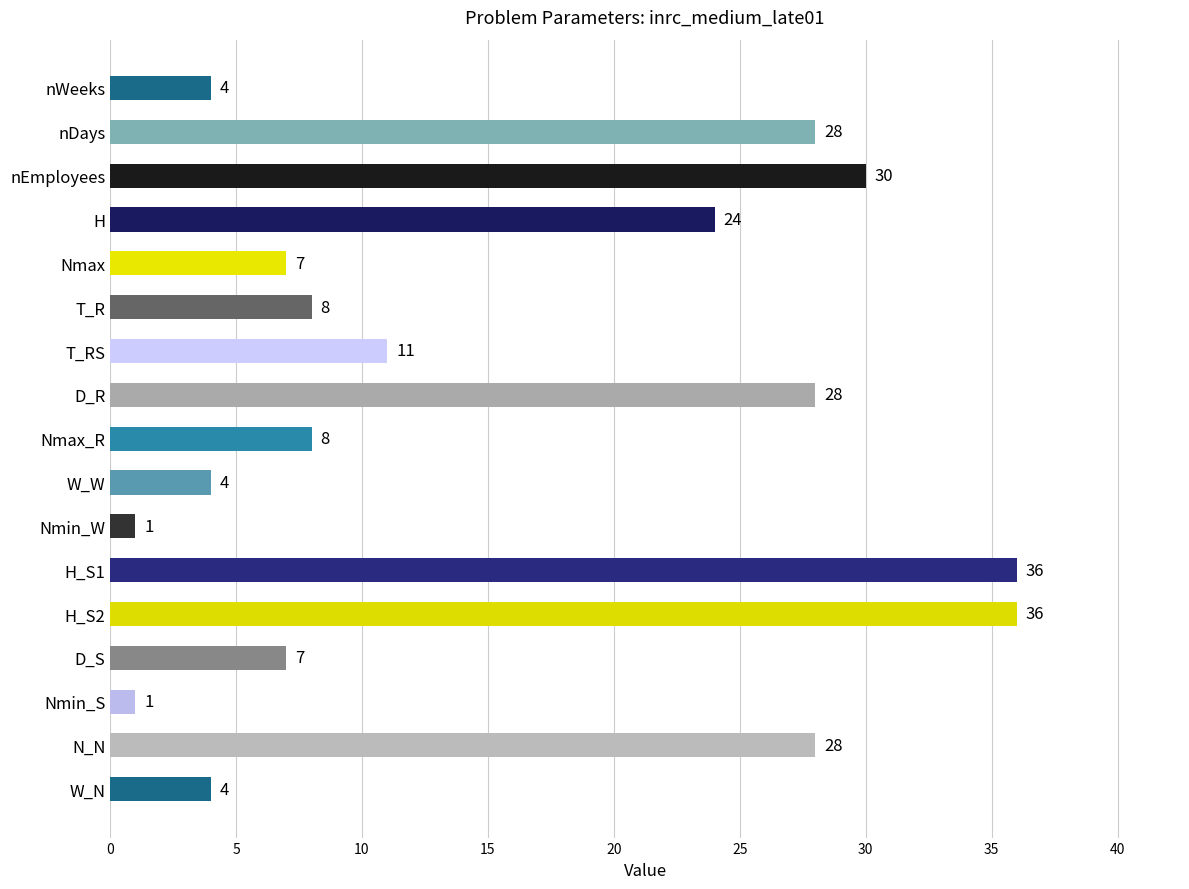

Approximately how many times larger is the value at nEmployees compared to Nmin_W?

30.0